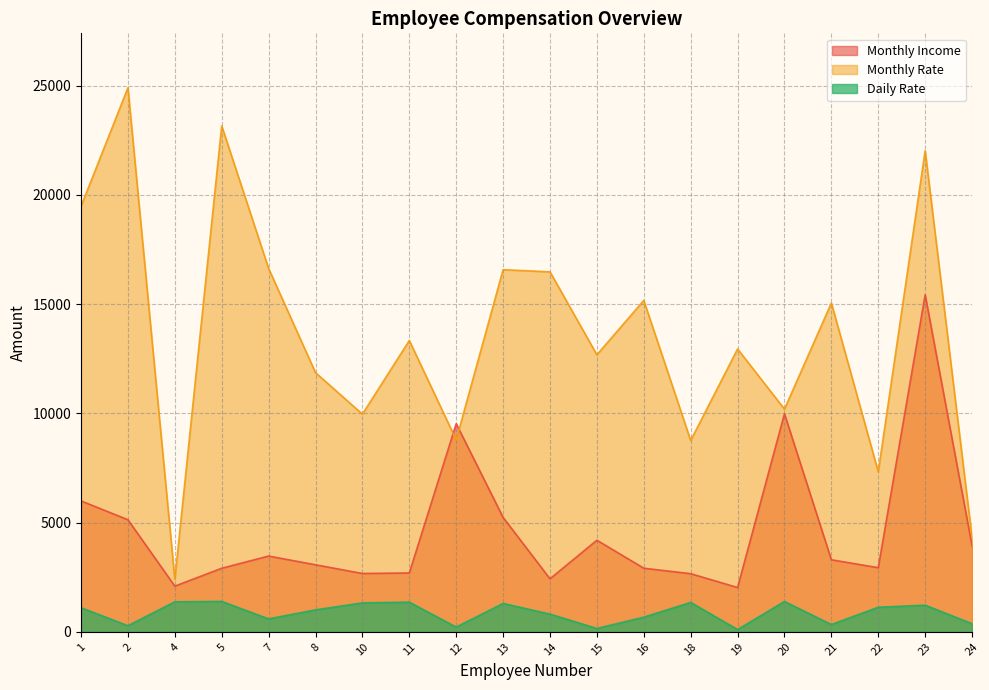

How many values in the Monthly Income series exceed 3298?

9